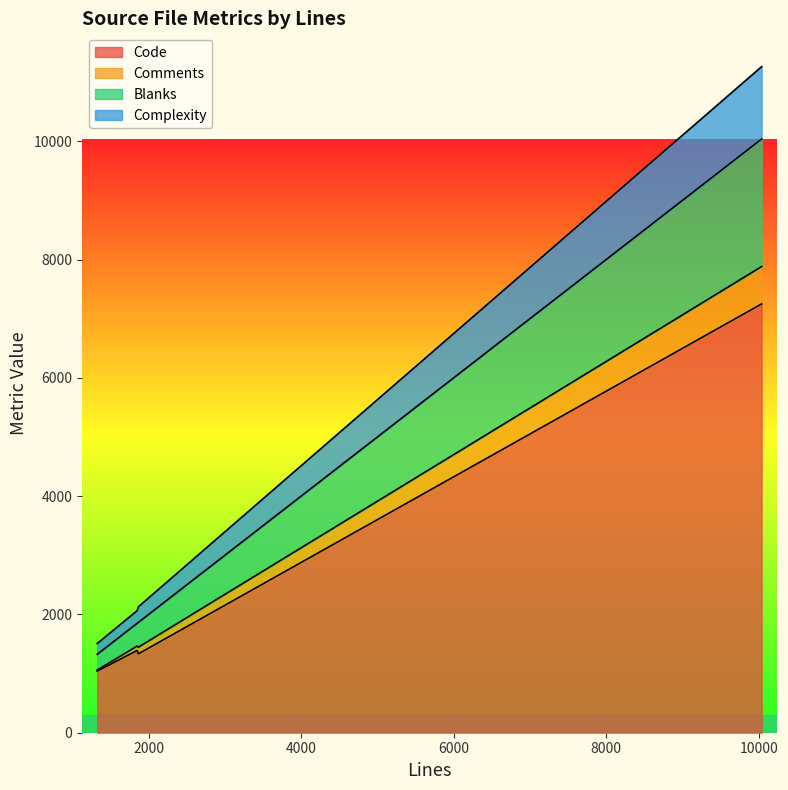

What is the minimum value for Code?

1041